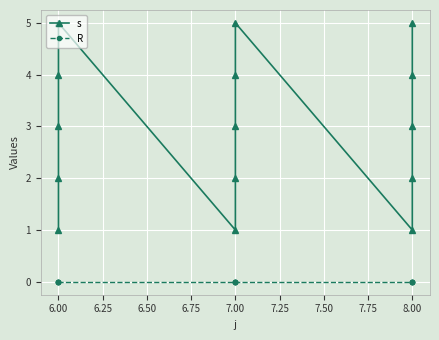

What is the label of the 10th point from the left?

7.00